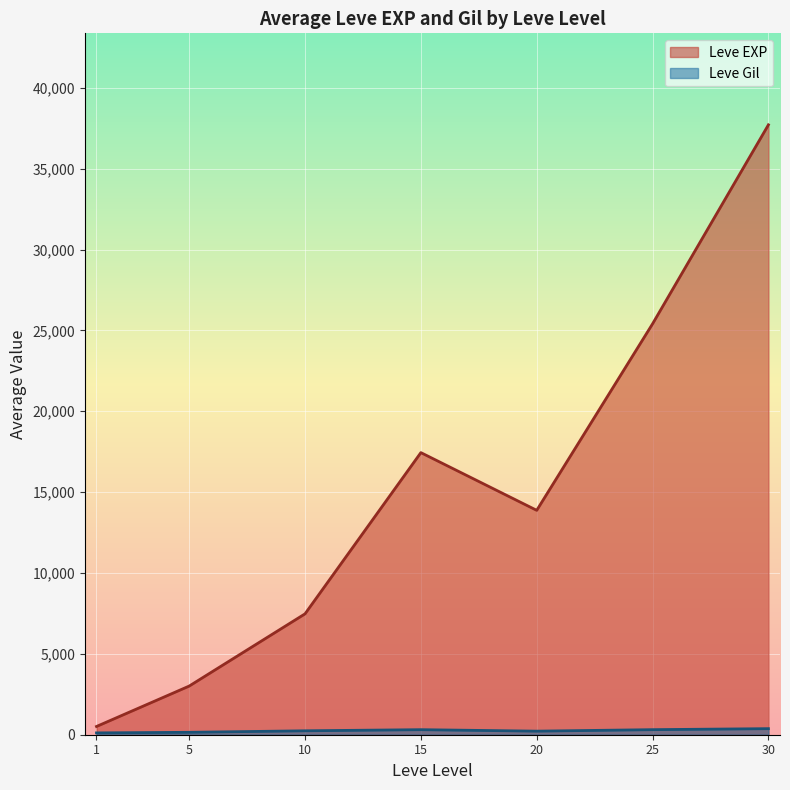

How many distinct data groups are displayed?

2